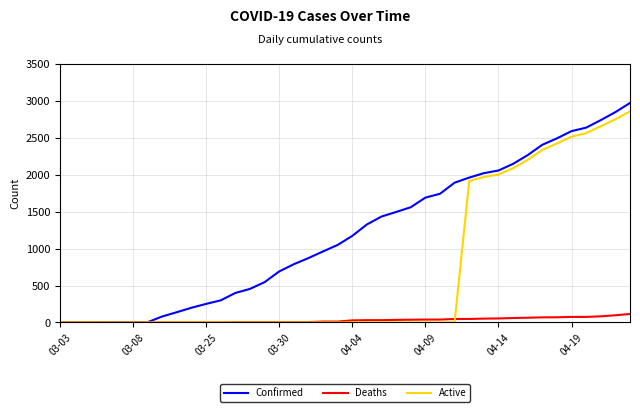

What is the highest value of the Deaths series?

115